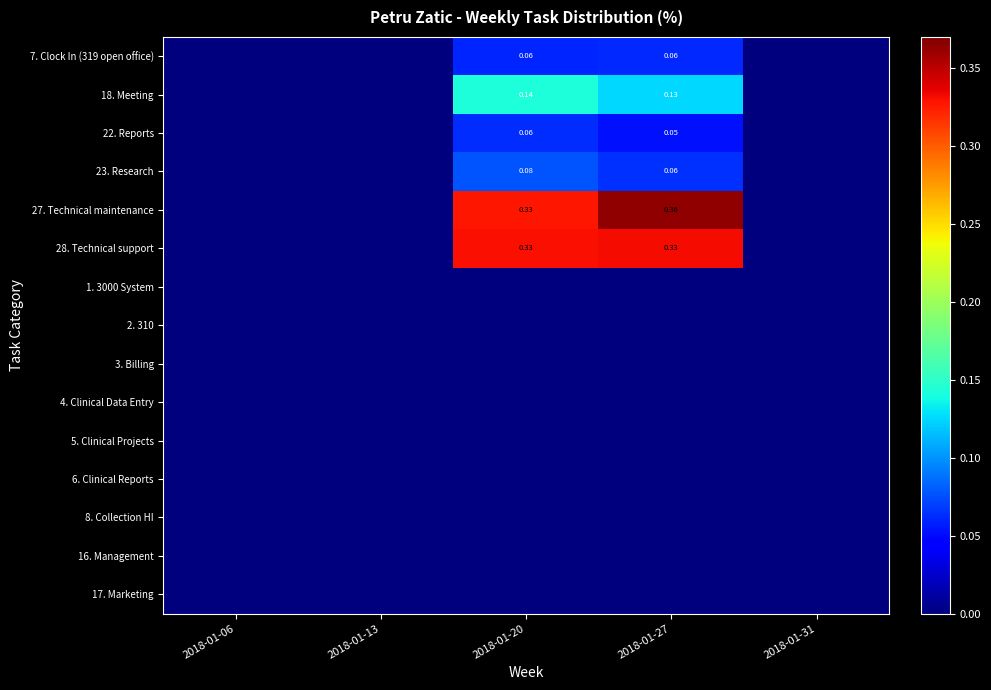

True or false: 27. Technical maintenance has a value of 0.4 at 2018-01-27.

True